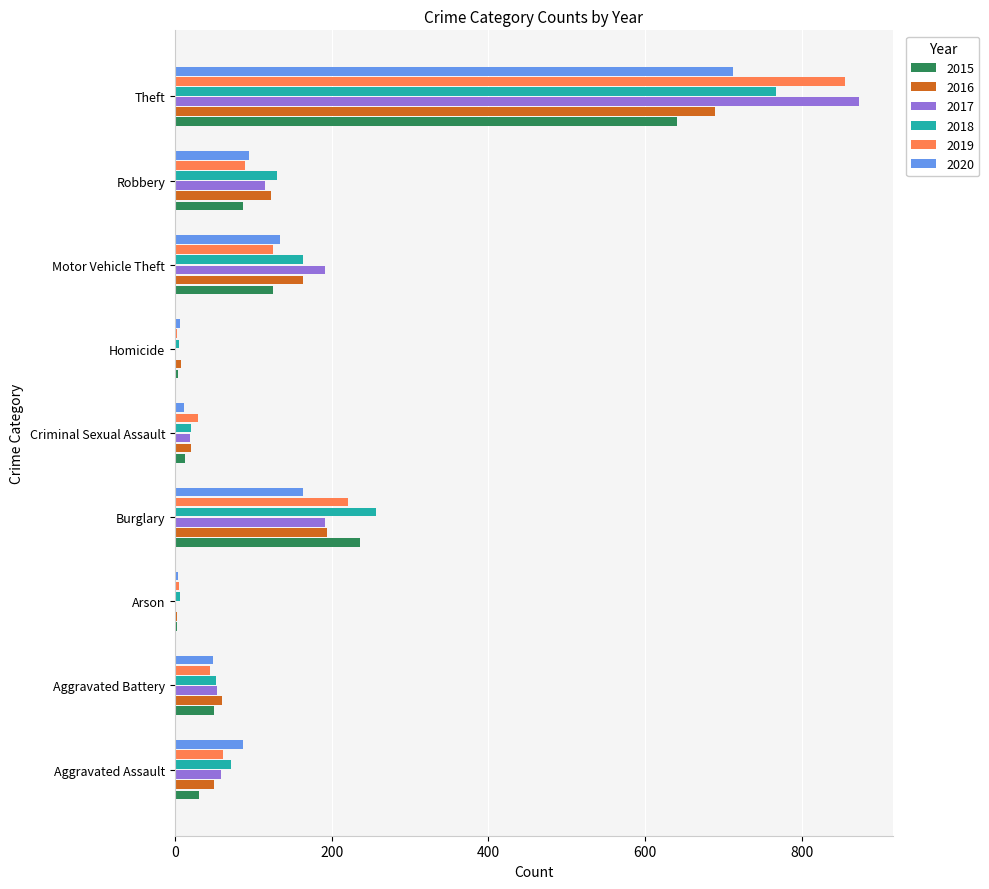

Between Aggravated Assault and Criminal Sexual Assault, which series saw the biggest shift?

2020